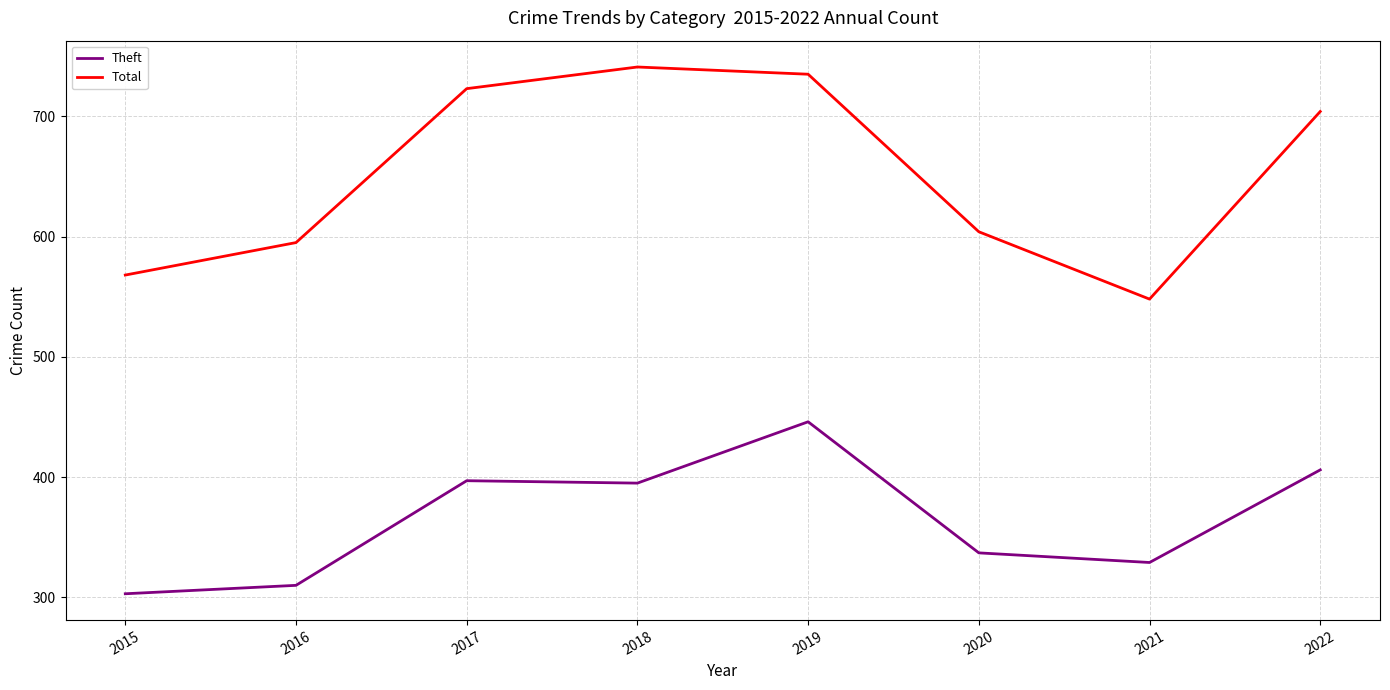

What is the smallest value displayed?

303